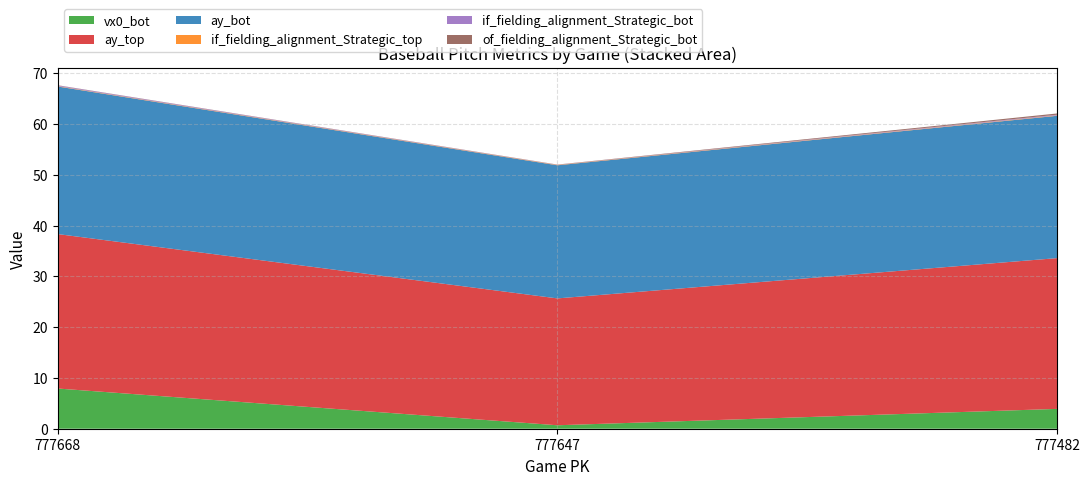

Reading left to right, transcribe all the data shown in this chart.

vx0_bot: 7.9	0.7	3.9
ay_top: 30.4	25.0	29.7
ay_bot: 29.1	26.2	28.0
if_fielding_alignment_Strategic_top: 0.1	0.1	0.1
if_fielding_alignment_Strategic_bot: 0.1	0.0	0.1
of_fielding_alignment_Strategic_bot: 0.0	0.0	0.2